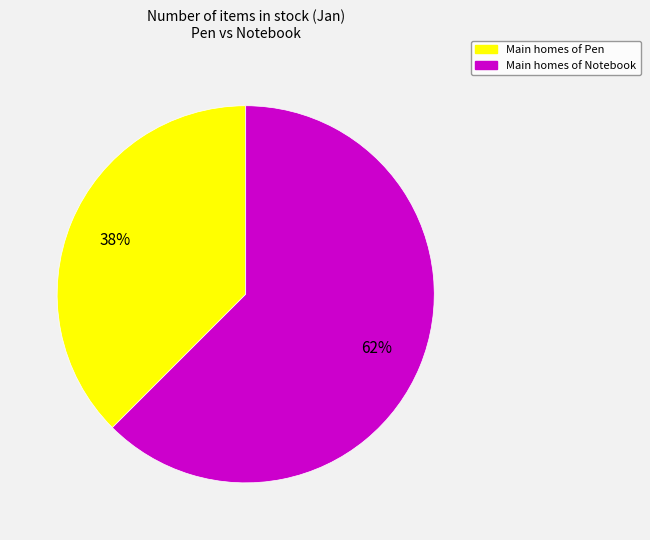

To the nearest percent, what is the average slice percentage?

50%